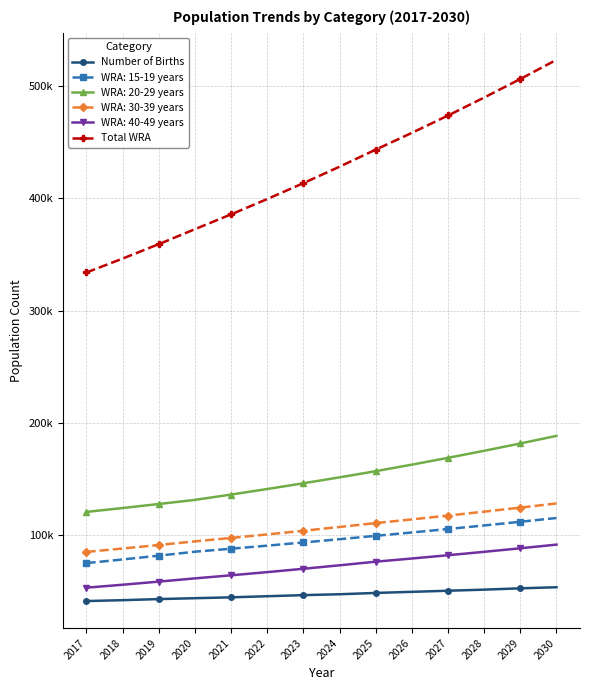

At how many categories does at least one series exceed 67350?

14